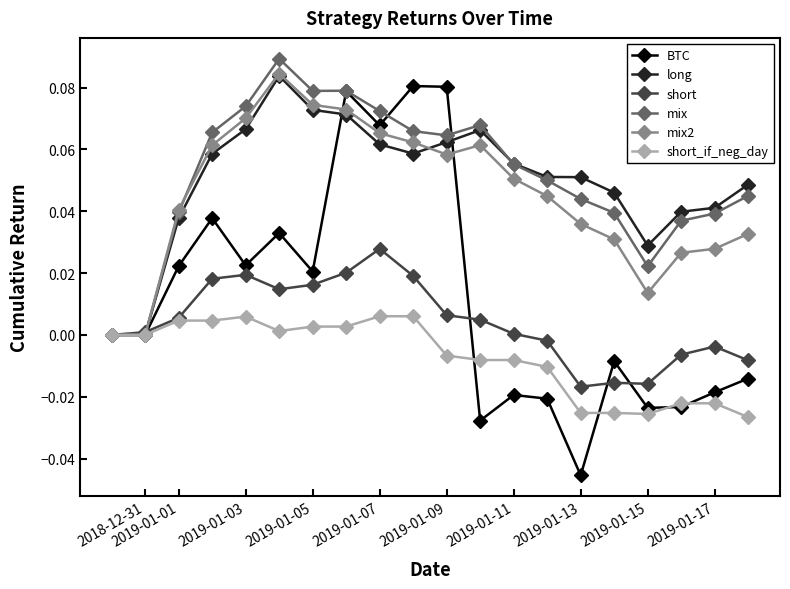

True or false: mix2 has more than 0 points higher than both neighbors.

True